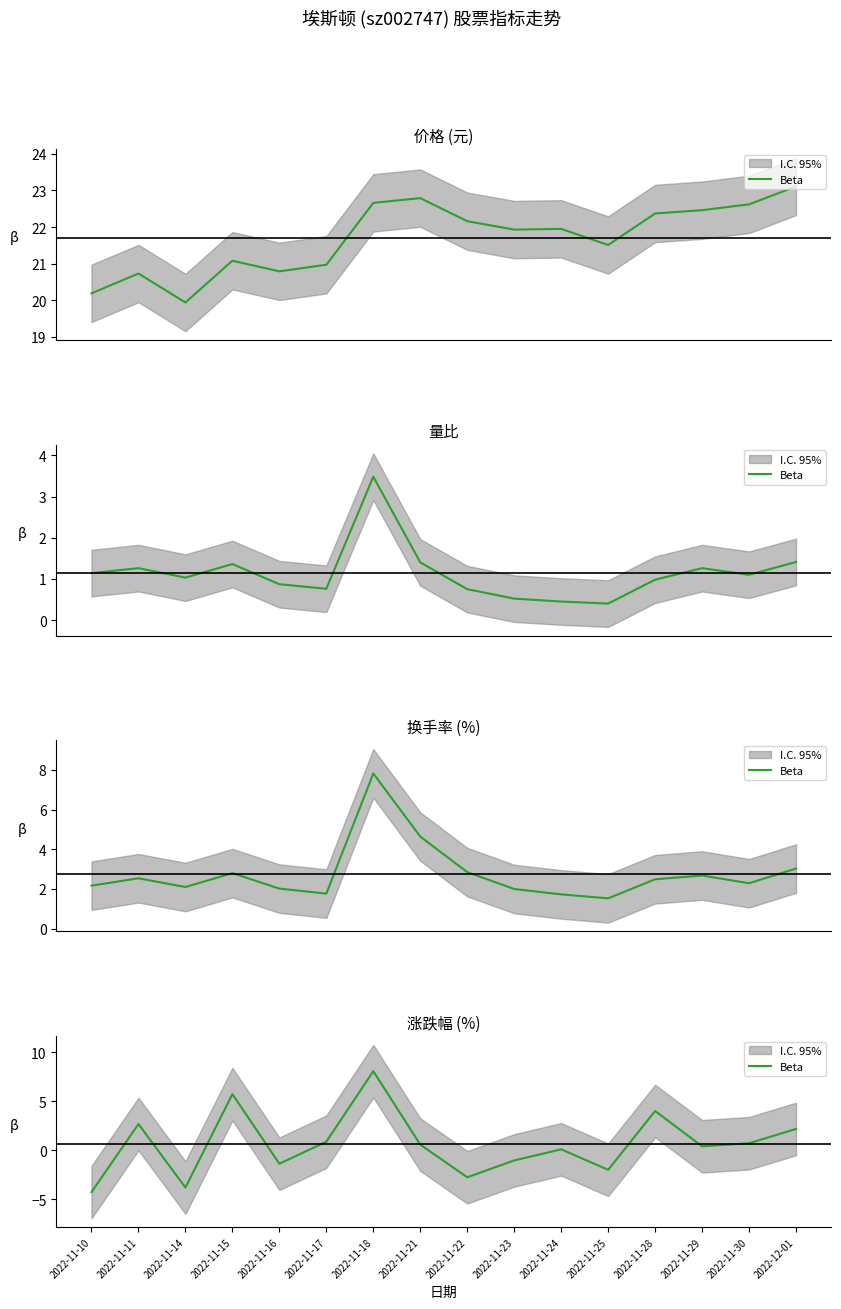

How many series are shown in this chart?

1